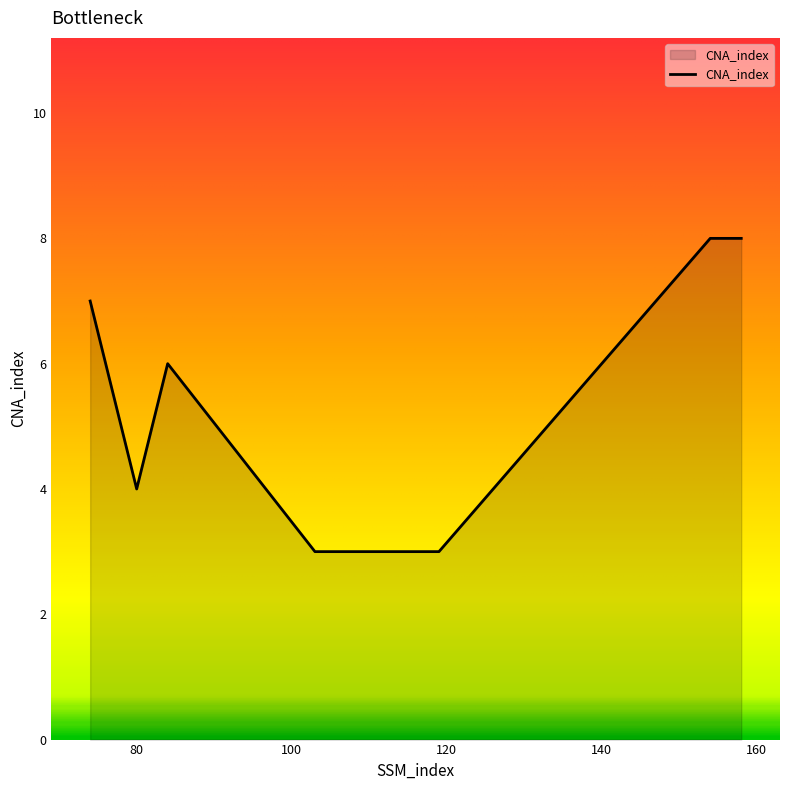

What is the maximum value shown in the chart?

8